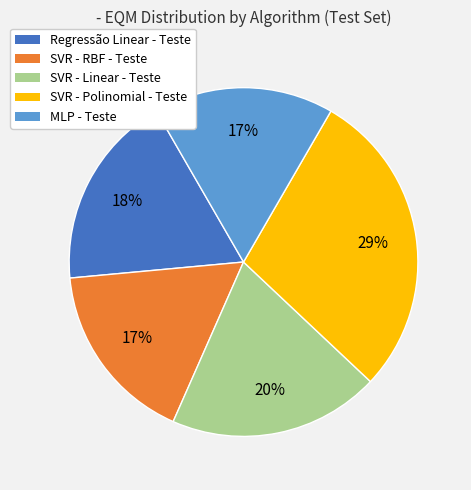

Does any single category account for the majority?

No